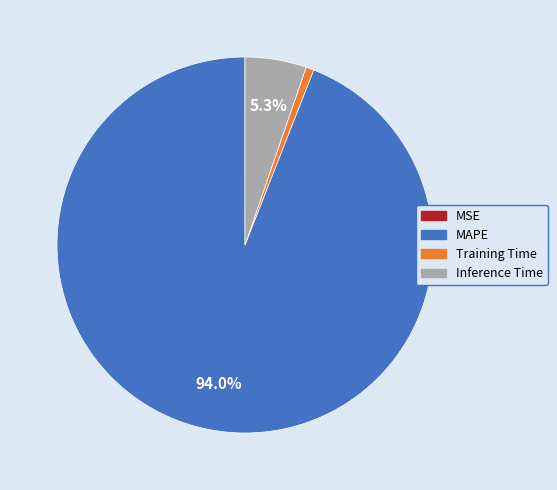

What percentage do Inference Time and MAPE together represent?

99.3%